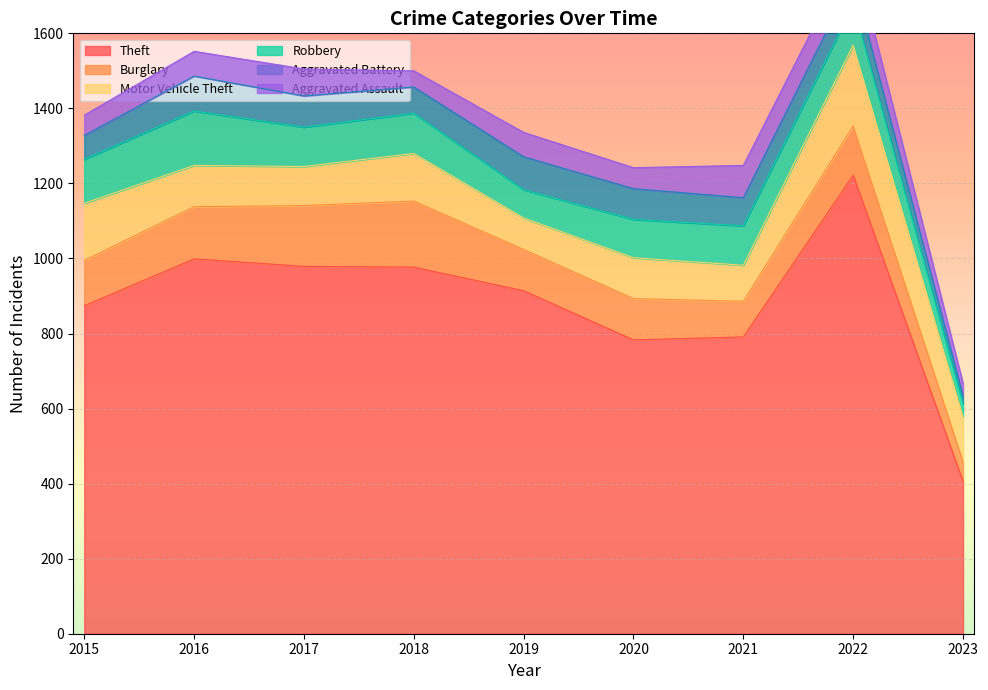

Reading right to left, list all the values displayed in this chart.

Theft: 406	1222	791	783	914	977	979	999	874
Burglary: 52	131	95	110	110	176	162	139	121
Motor Vehicle Theft: 121	216	96	109	84	127	104	110	152
Robbery: 33	107	105	102	75	107	105	145	117
Aggravated Battery: 22	71	75	82	88	70	83	93	64
Aggravated Assault: 33	77	86	56	65	43	72	66	54